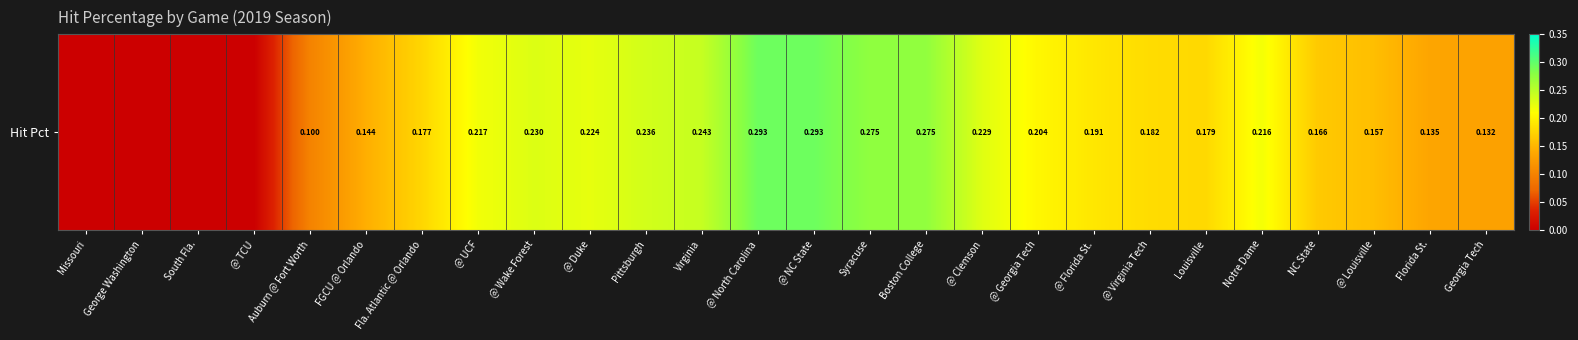

What is the difference between the second highest and minimum values?

0.3